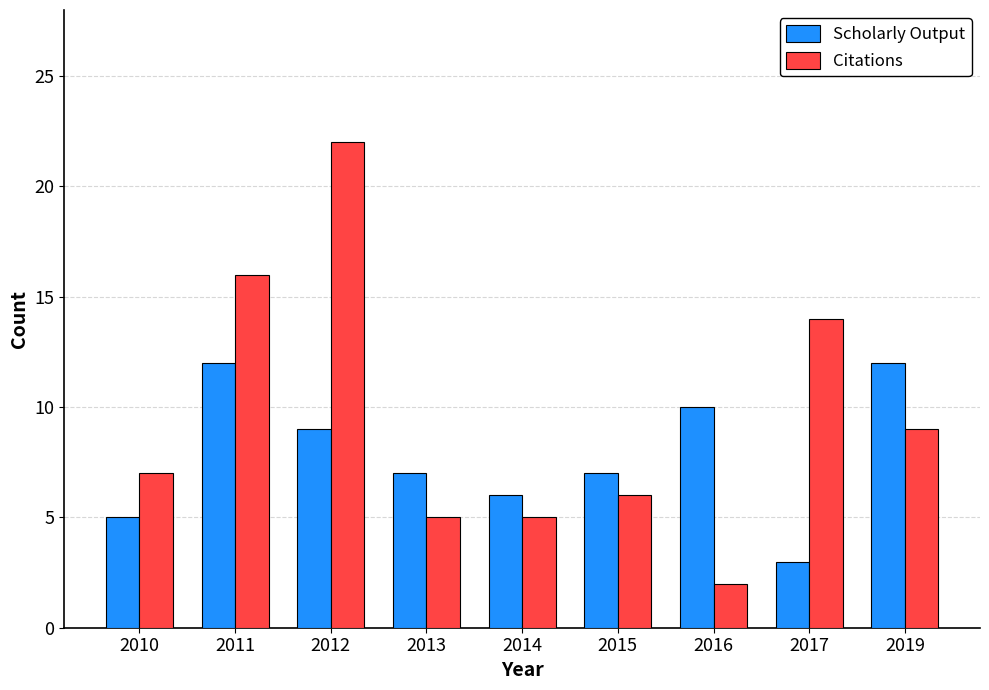

Which series has the largest range (max minus min)?

Citations